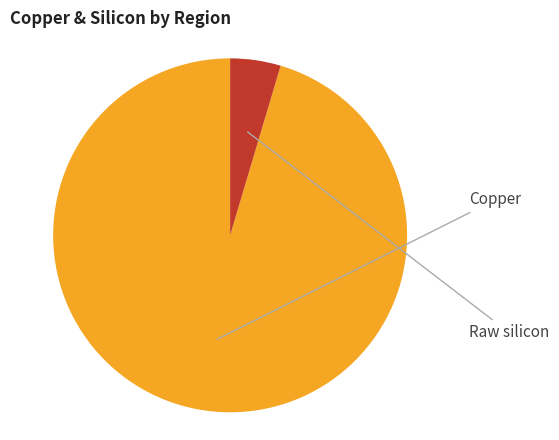

Is there a majority slice in this chart?

Yes